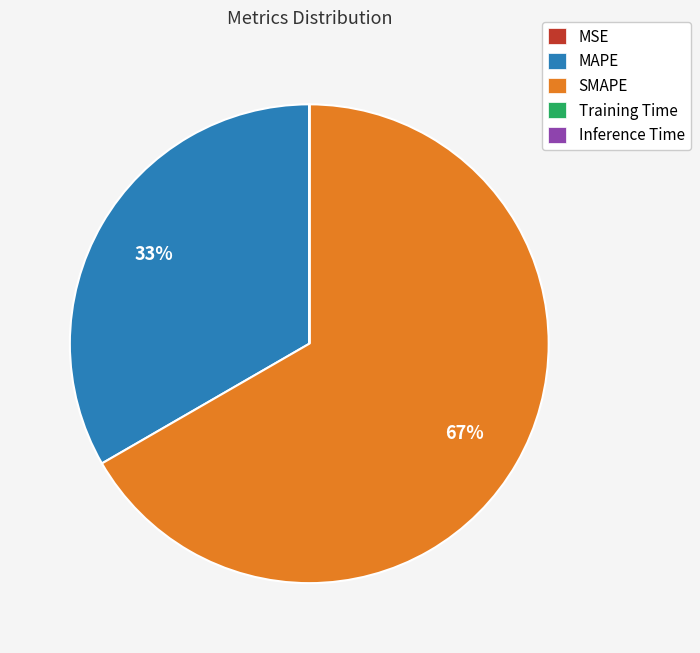

What is the largest slice in the pie chart?

SMAPE